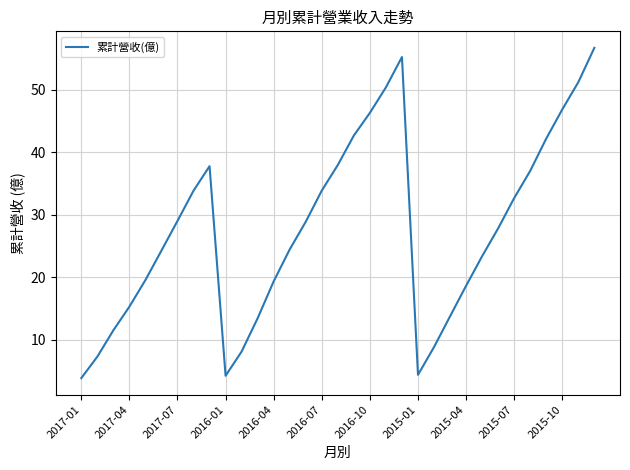

What is the difference between the maximum and minimum values?

52.9